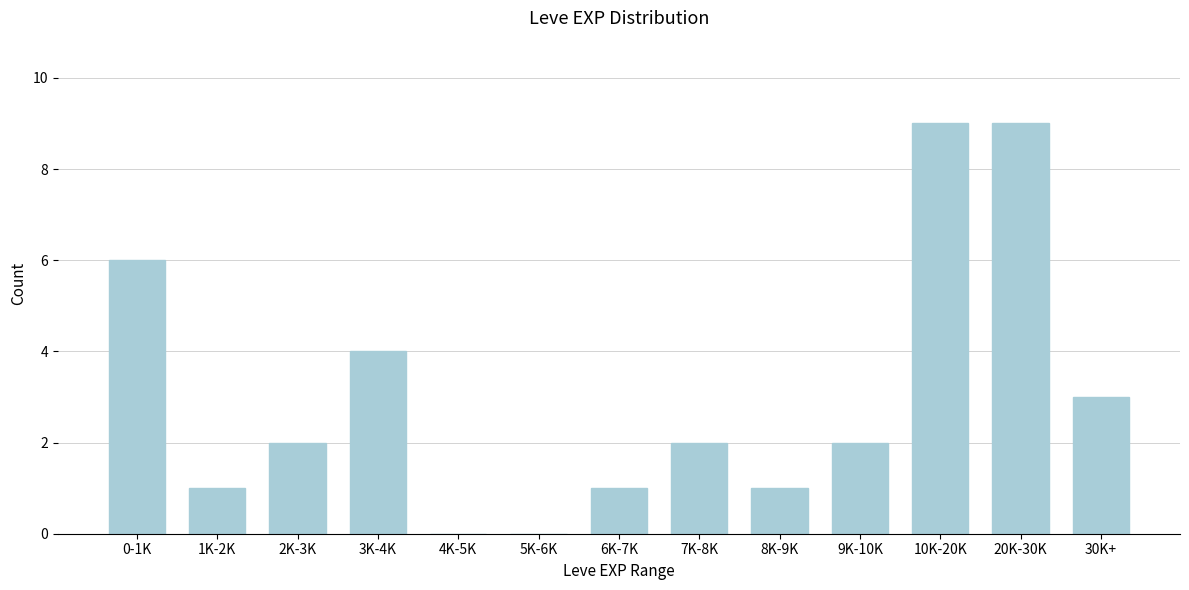

Reading left to right, extract all data points from this chart.

0-1K=6	1K-2K=1	2K-3K=2	3K-4K=4	4K-5K=0	5K-6K=0	6K-7K=1	7K-8K=2	8K-9K=1	9K-10K=2	10K-20K=9	20K-30K=9	30K+=3